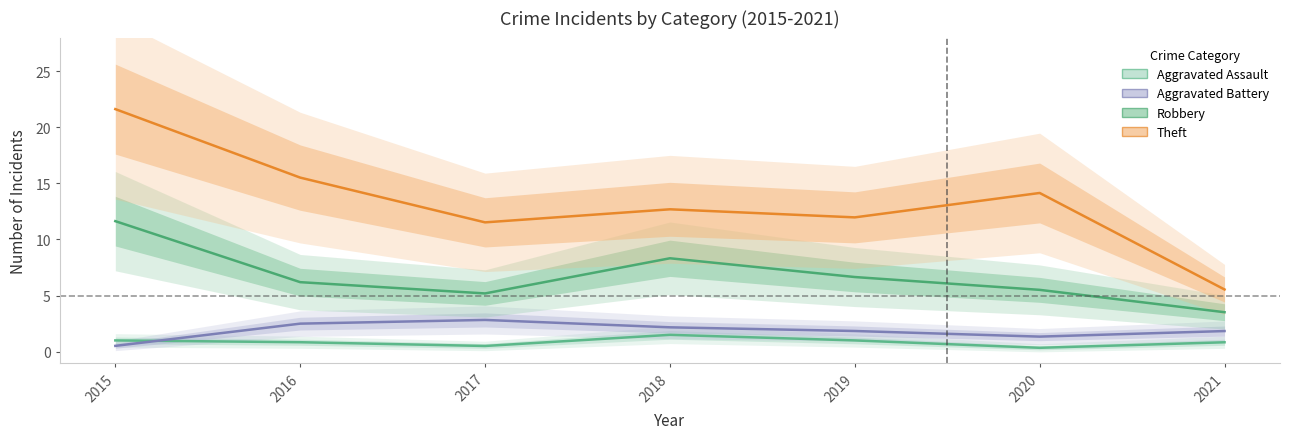

Reading right to left, transcribe all the data shown in this chart.

Aggravated Assault: 0.8	0.3	1.0	1.5	0.5	0.8	1.0
Aggravated Battery: 1.8	1.3	1.8	2.2	2.8	2.5	0.5
Robbery: 3.5	5.5	6.6	8.3	5.2	6.2	11.6
Theft: 5.5	14.1	12.0	12.7	11.5	15.5	21.6